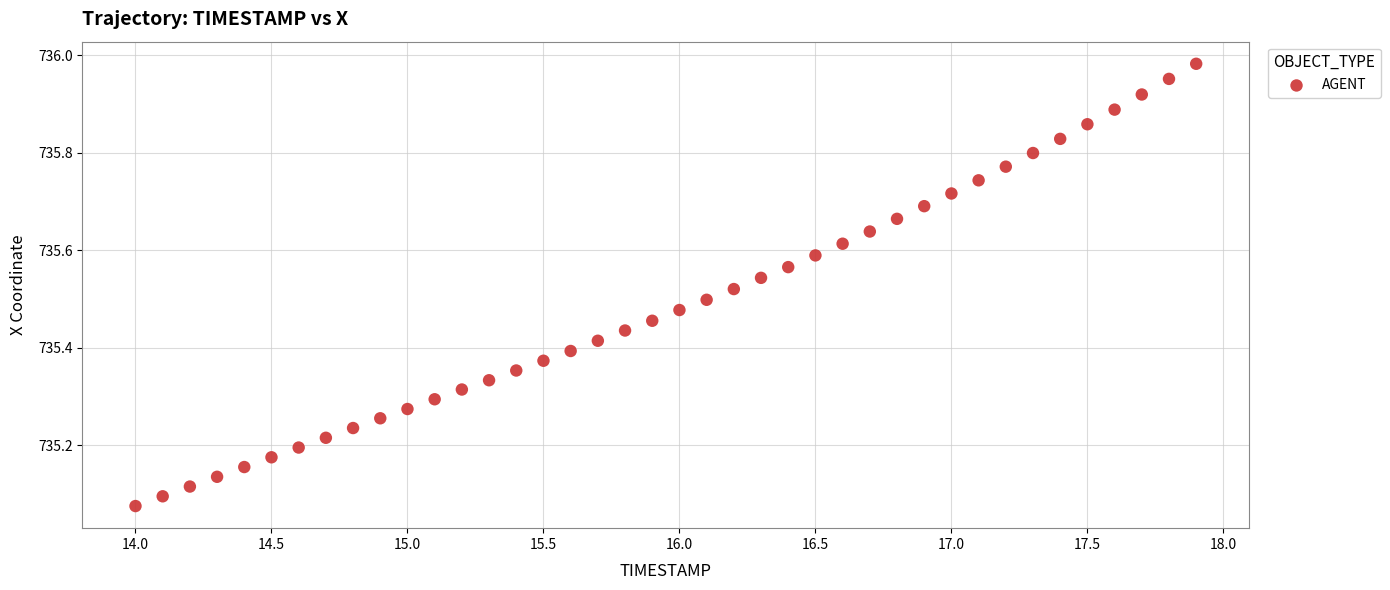

What is the range of X values (max minus min)?

3.9